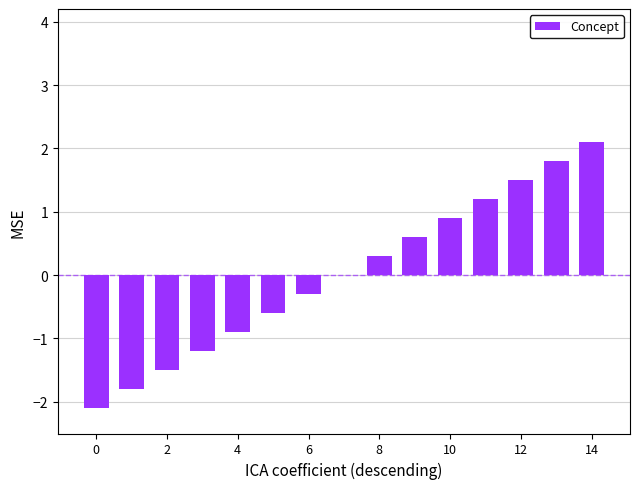

What is the maximum value shown in the chart?

2.1